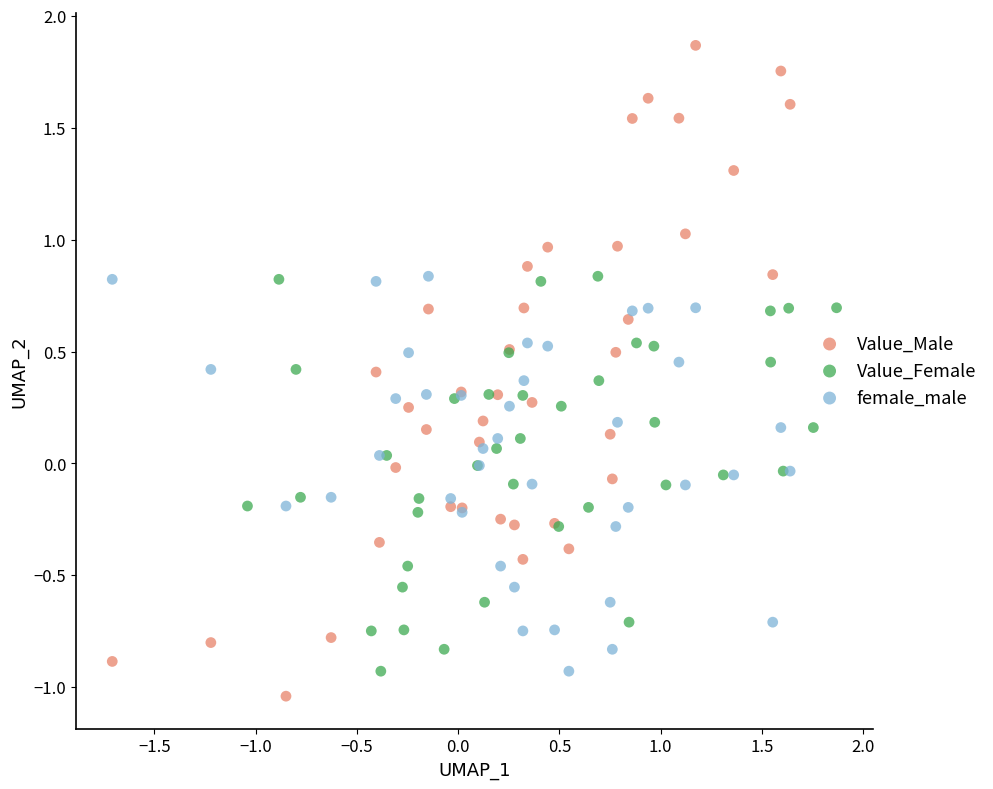

Which series reaches the maximum Y coordinate?

Value_Male